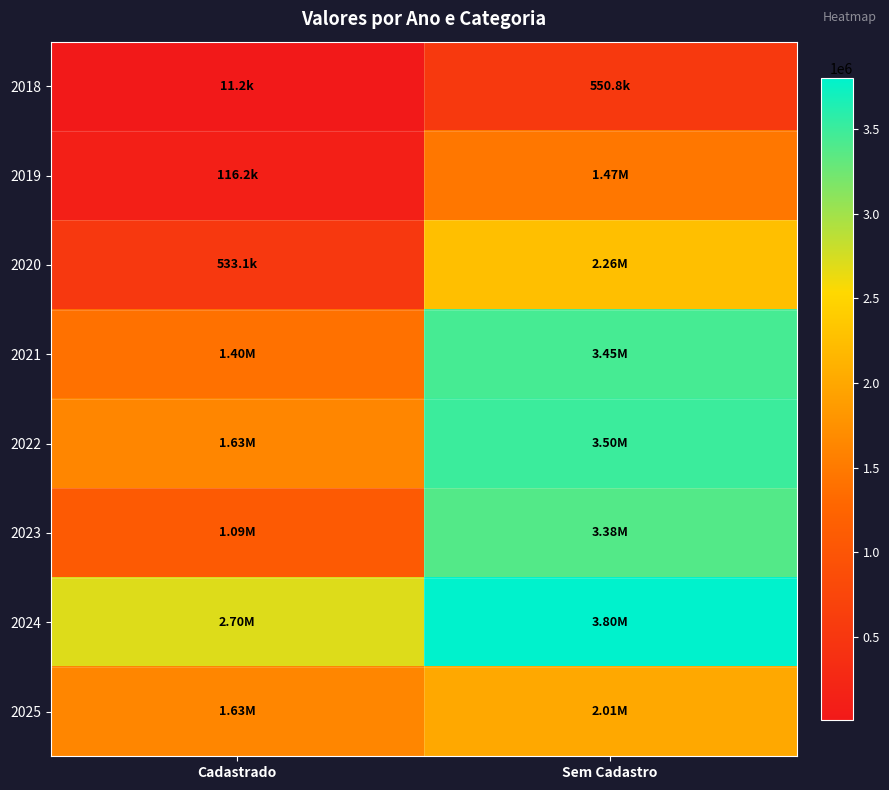

What is the difference between the highest and lowest values at Sem Cadastro?

3249573.2